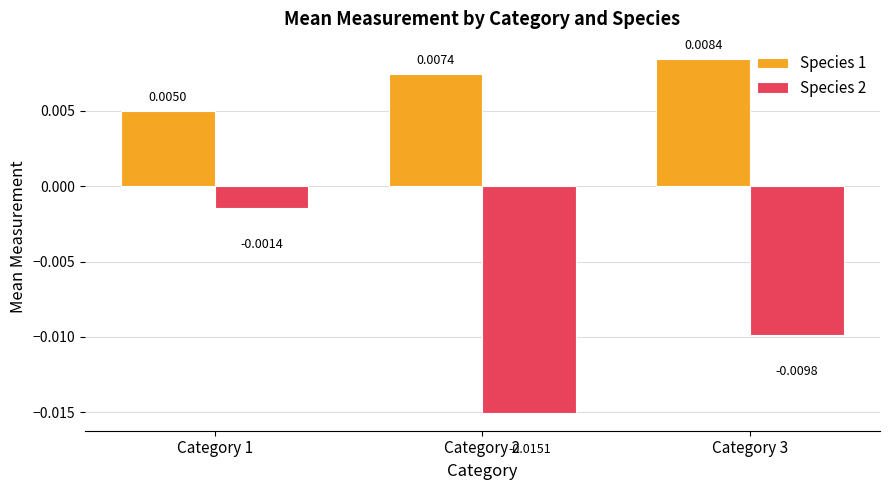

Which series has the largest total across all categories?

Species 1